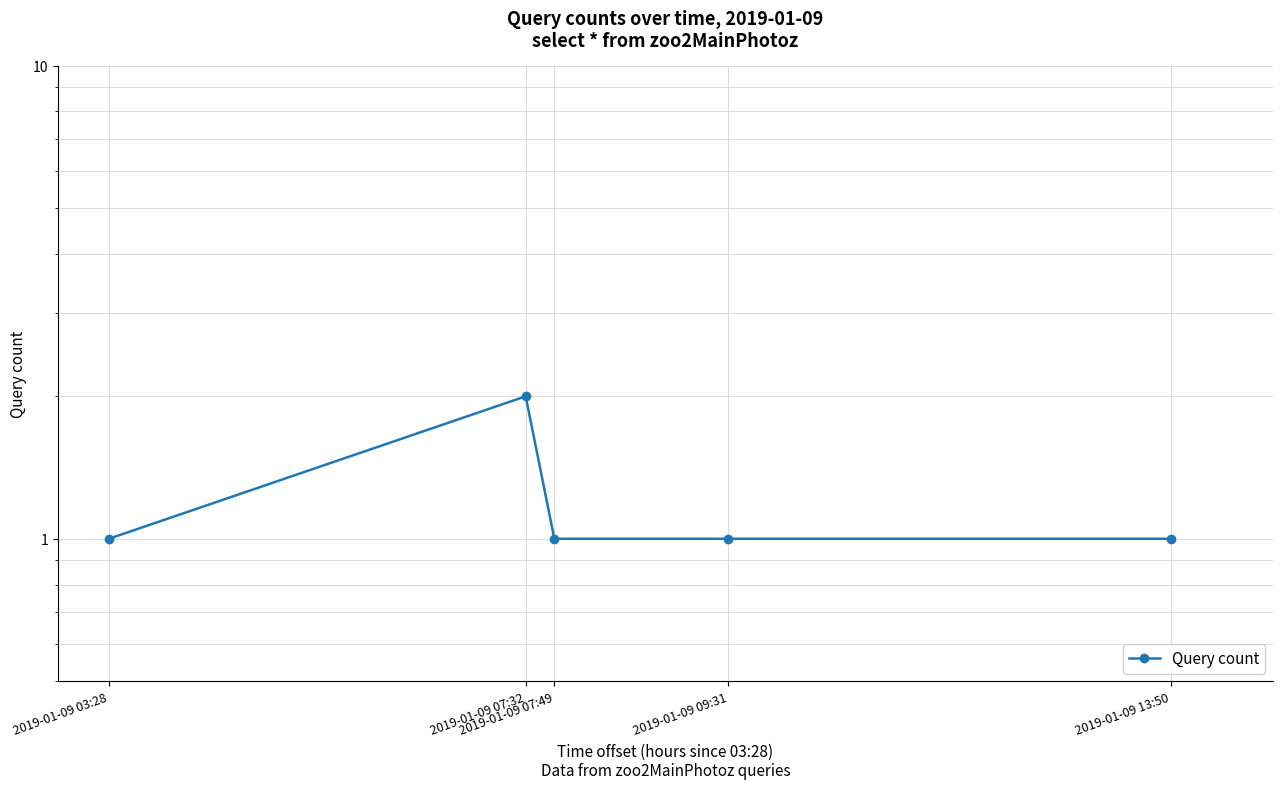

What is the change in value from 2019-01-09 07:32 to 2019-01-09 09:31?

-1